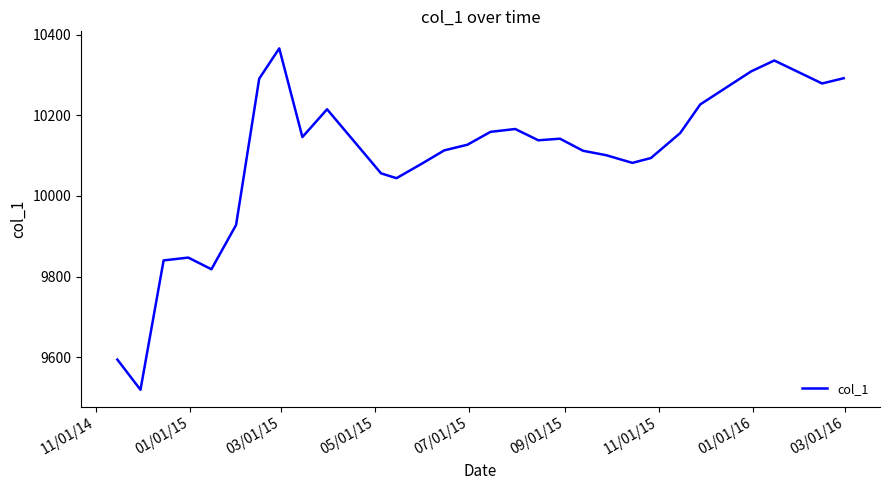

What is the greatest value displayed?

10366